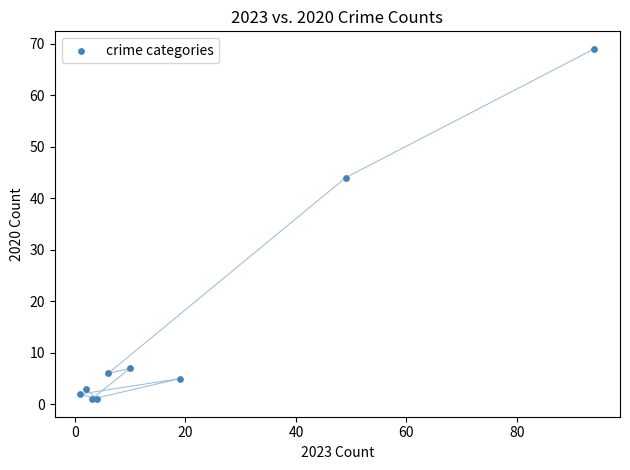

What Y value in the scatter plot is closest to 35?

44